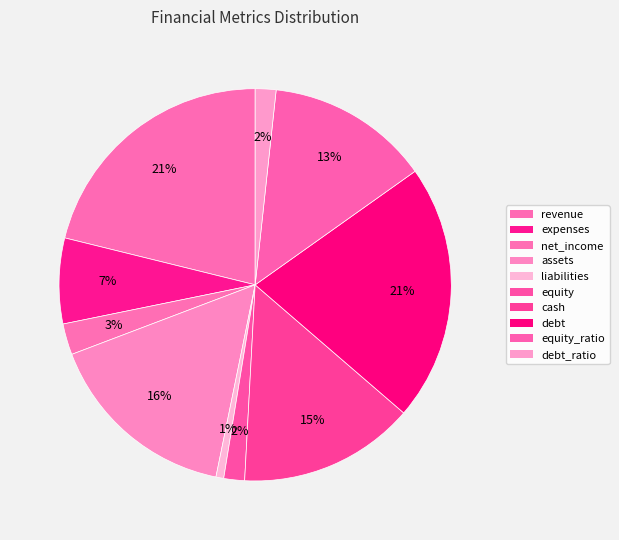

Is revenue the majority of the pie?

No